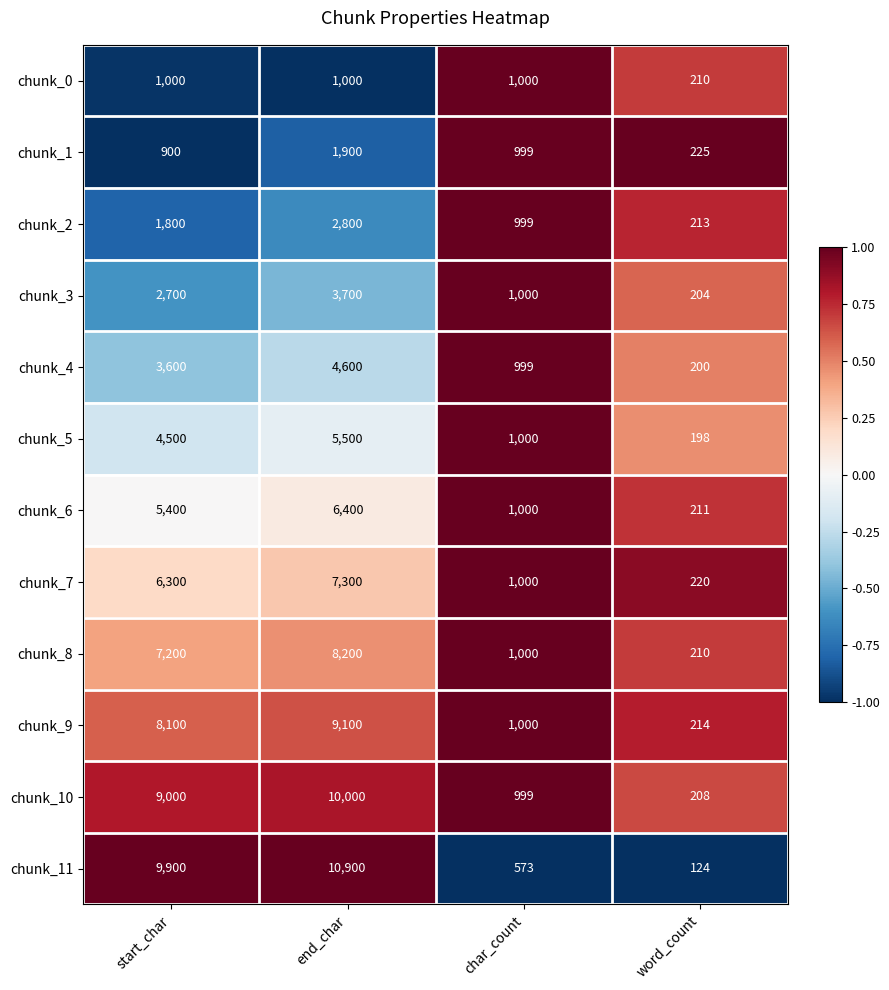

Read the chunk_1 value at word_count.

225